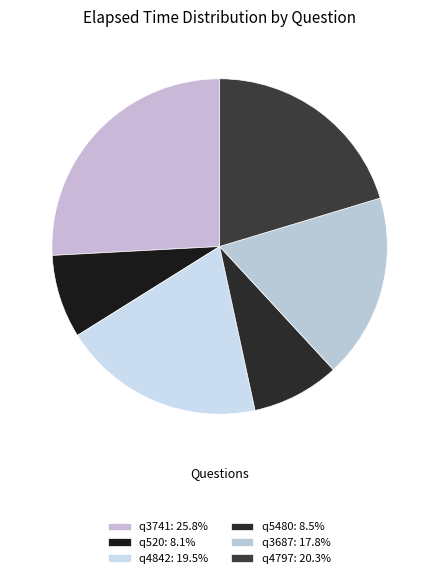

Which slice is the smallest?

q520